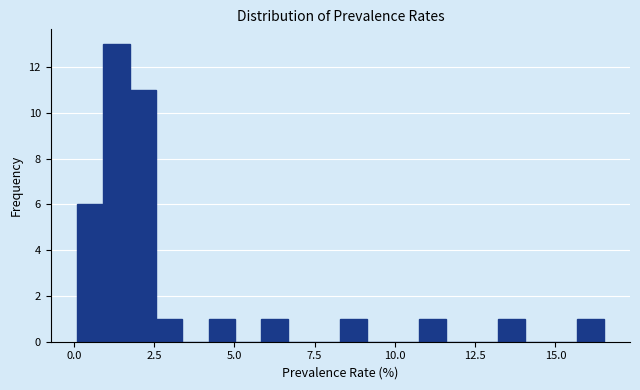

Read against the x-axis, roughly where is the centre of the tallest bar?

1.5